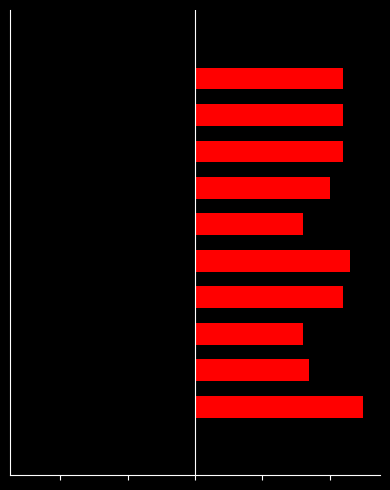

The k1 series shows 22 at 10. True or false?

True